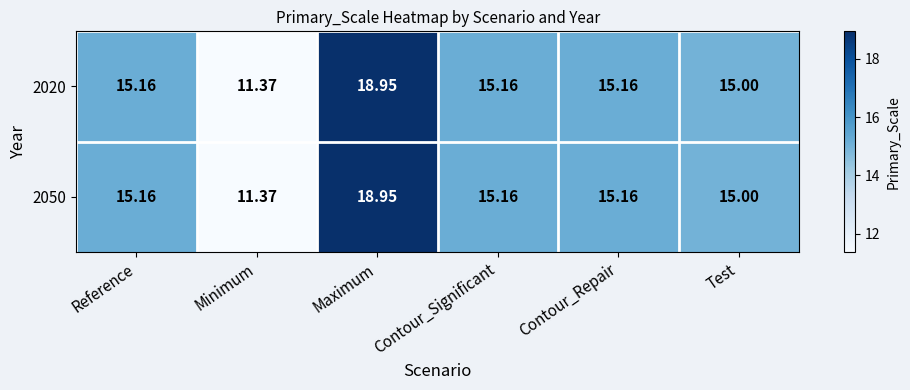

Is the value of 2050 at Contour_Repair greater than the value of 2020 at Maximum?

No